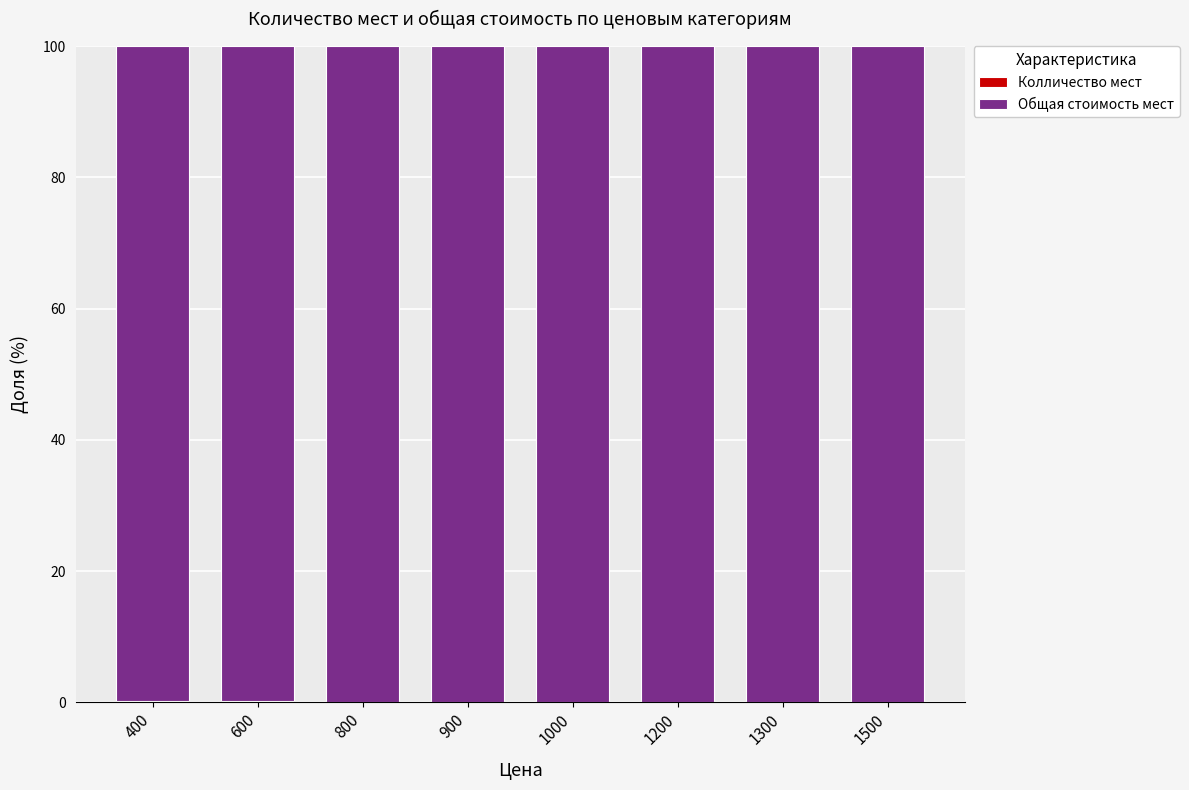

What is the difference between the maximum and minimum values in the Общая стоимость мест series?

0.2